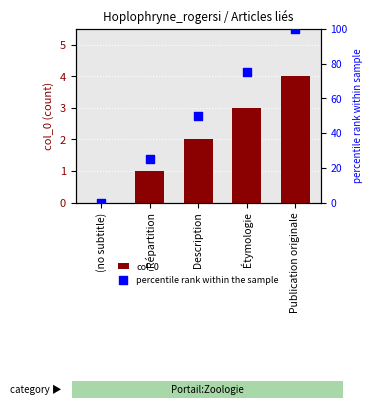

What are all the series names shown in the legend?

col_0, percentile rank within the sample